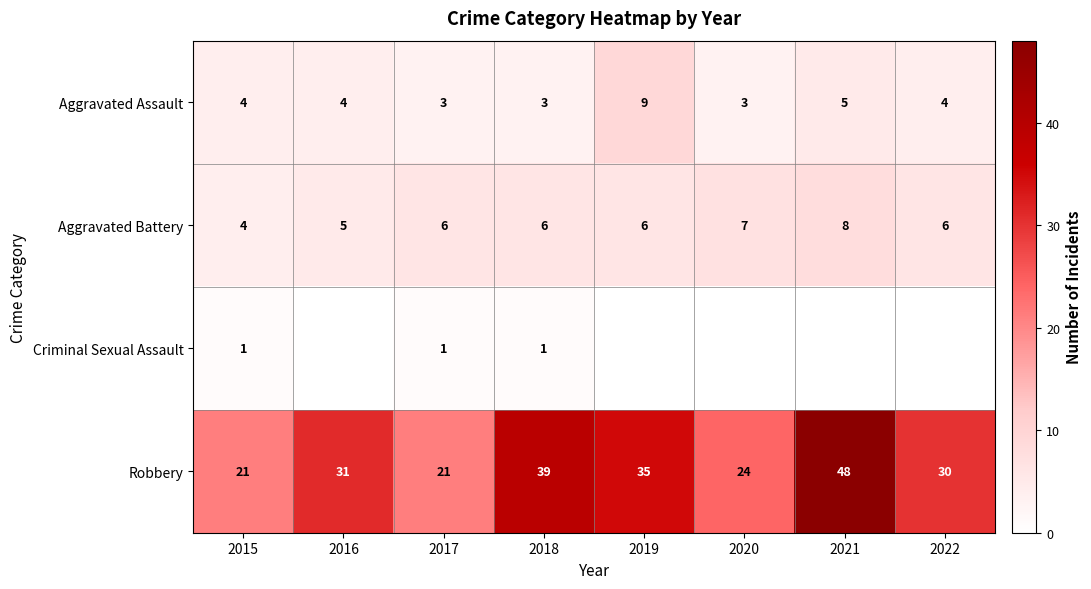

The Robbery series shows 20 at 2016. True or false?

False